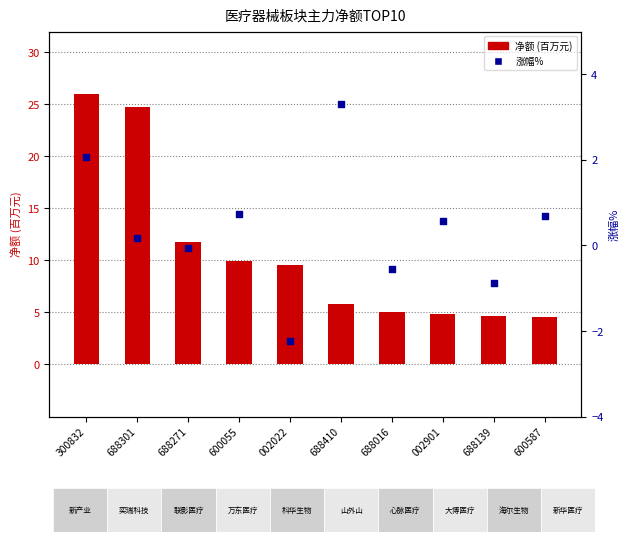

At which category is the sum across all series the highest?

300832